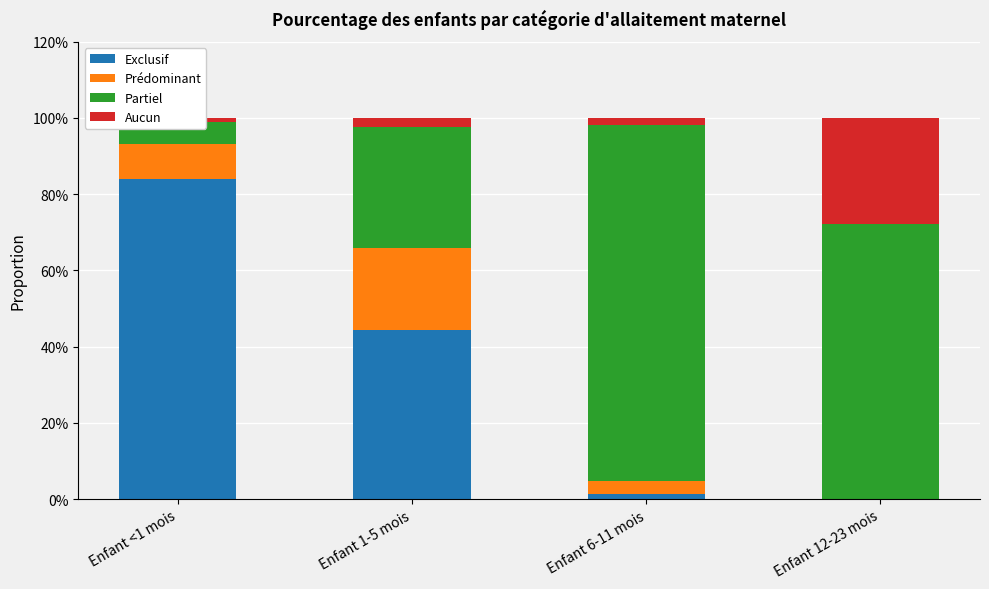

Which category has the highest value in the Exclusif series?

Enfant <1 mois